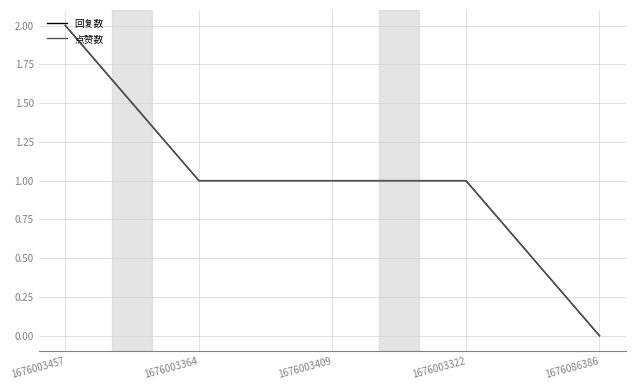

Which series has the largest total across all categories?

回复数